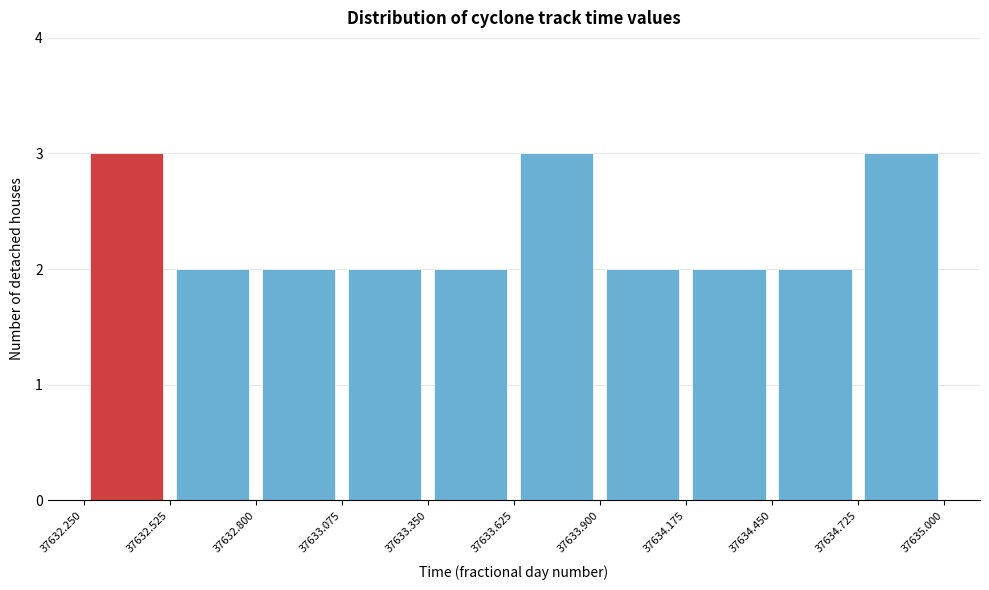

Reading left to right, list every bar in this chart as the range it spans on the x-axis followed by its height. The values are not printed on the chart, so give them approximately, as read against the axis.

37632.250 to 37632.525: 3
37632.525 to 37632.800: 2
37632.800 to 37633.075: 2
37633.075 to 37633.350: 2
37633.350 to 37633.625: 2
37633.625 to 37633.900: 3
37633.900 to 37634.175: 2
37634.175 to 37634.450: 2
37634.450 to 37634.725: 2
37634.725 to 37635.000: 3